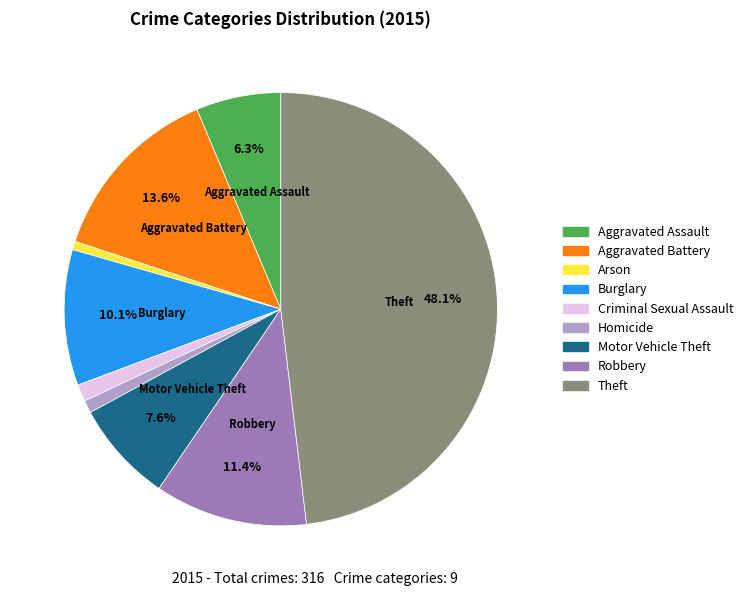

Which slice is the largest?

Theft